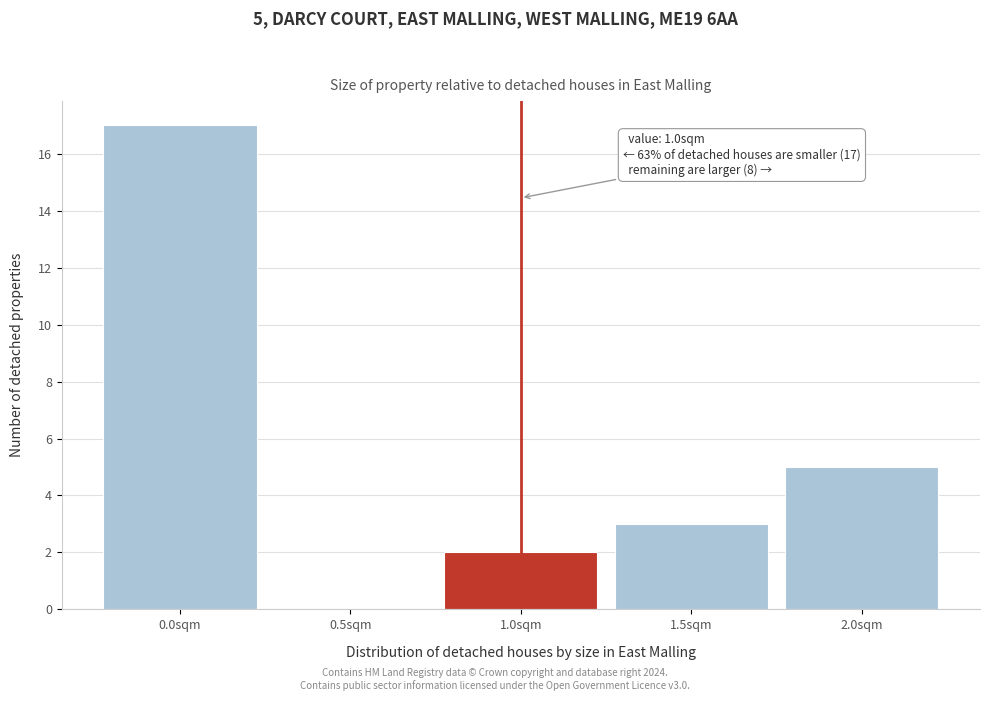

Over which range of the x-axis is the bar tallest?

-0.25 to 0.25